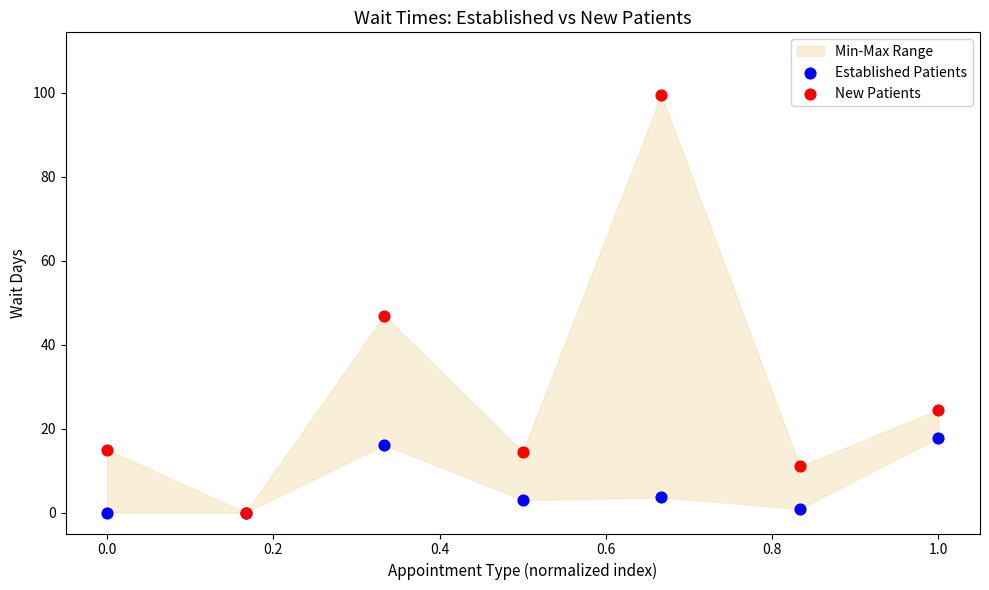

Which series has the widest spread of Y values?

New Patients